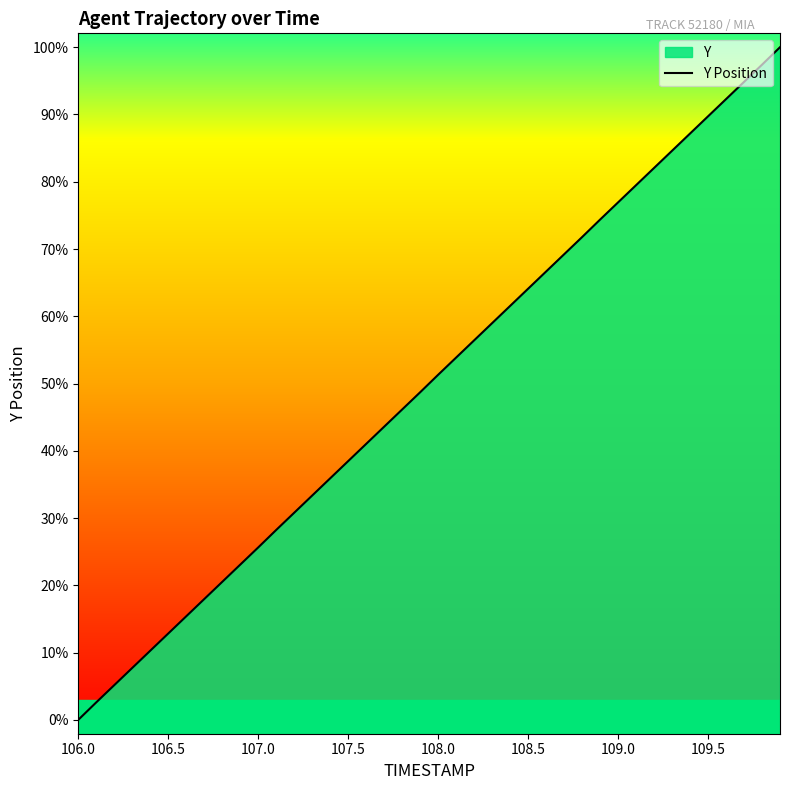

What is the difference between the second highest and second lowest values?

23.0